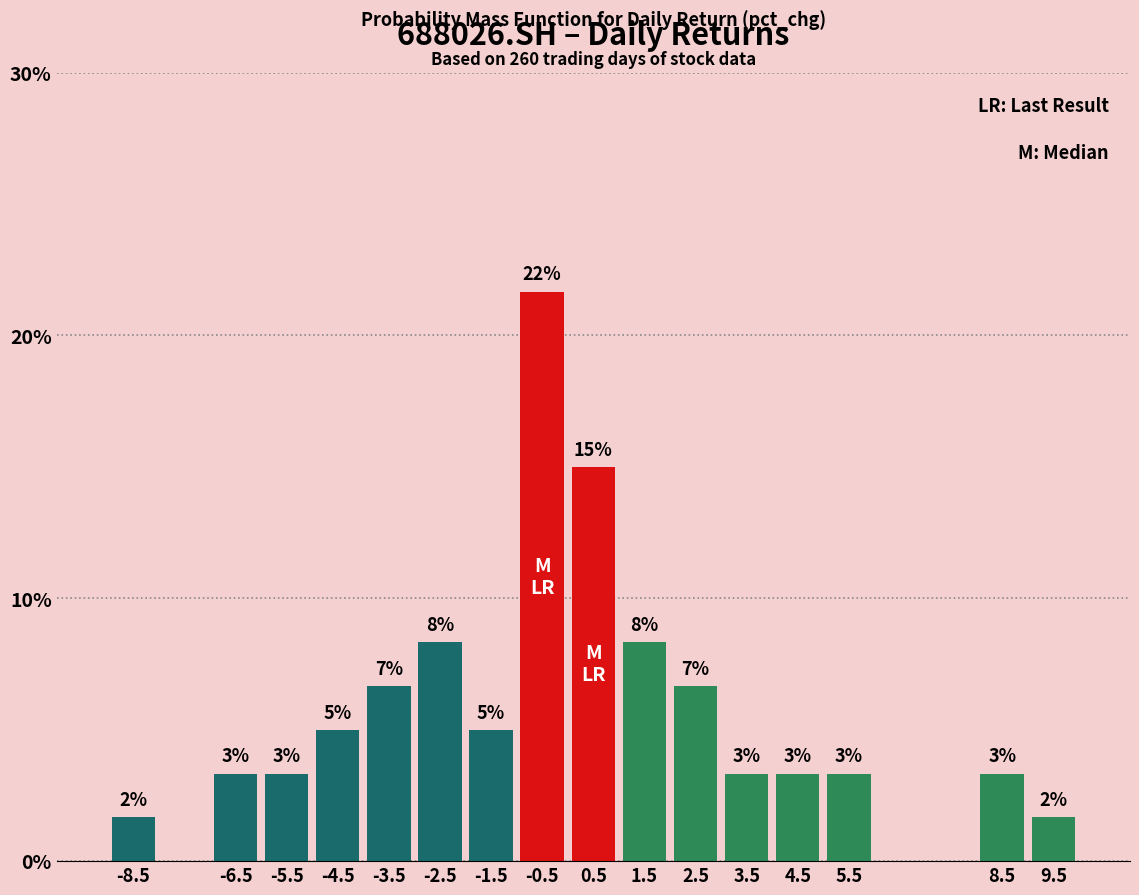

How many bars are there in total?

16